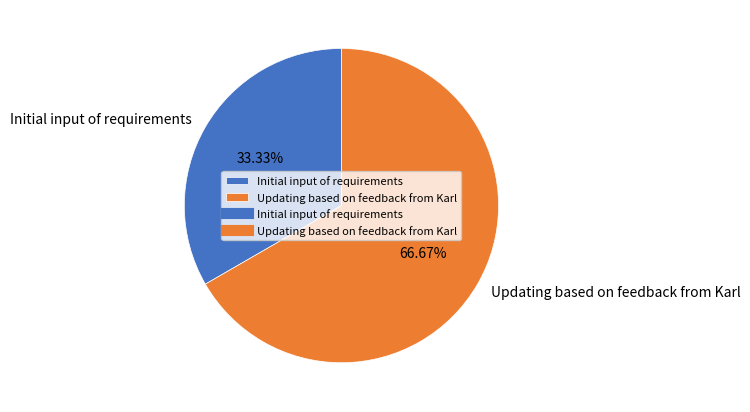

Does Initial input of requirements represent more than half of the total?

No